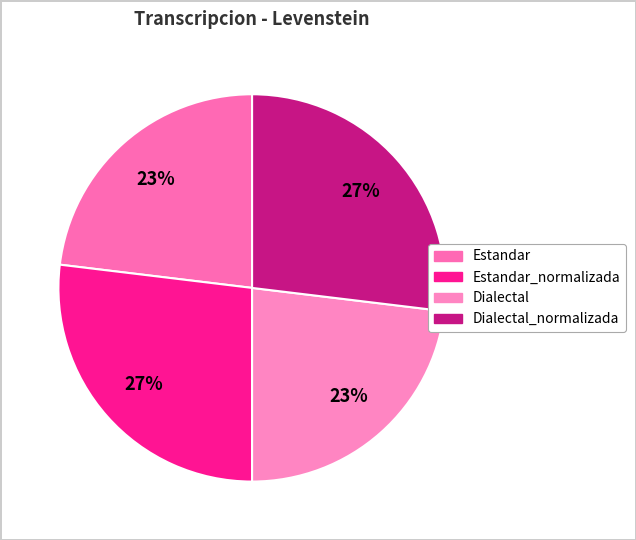

Rank the categories by value from lowest to highest.

Estandar, Dialectal, Estandar_normalizada, Dialectal_normalizada